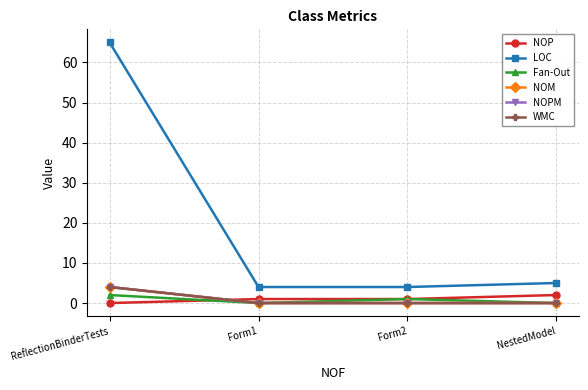

Which series changed the most between Form1 and Form2?

Fan-Out